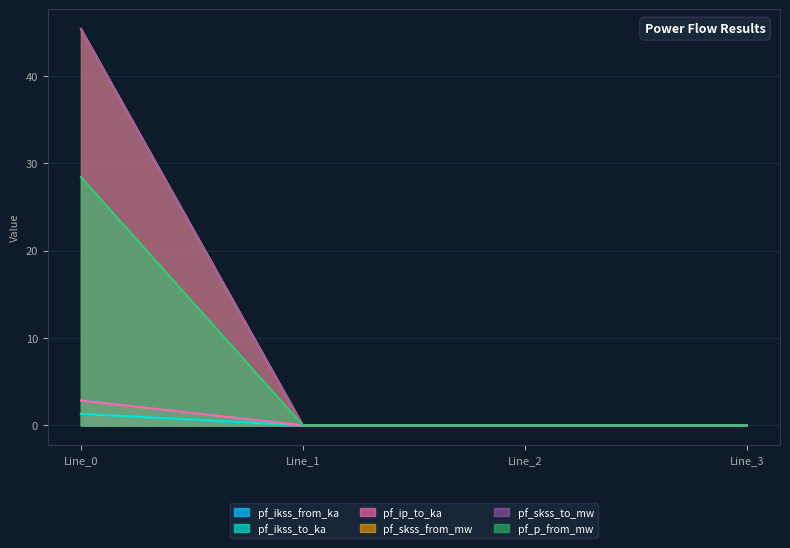

Which has a higher value, Line_2 or Line_0?

Line_0